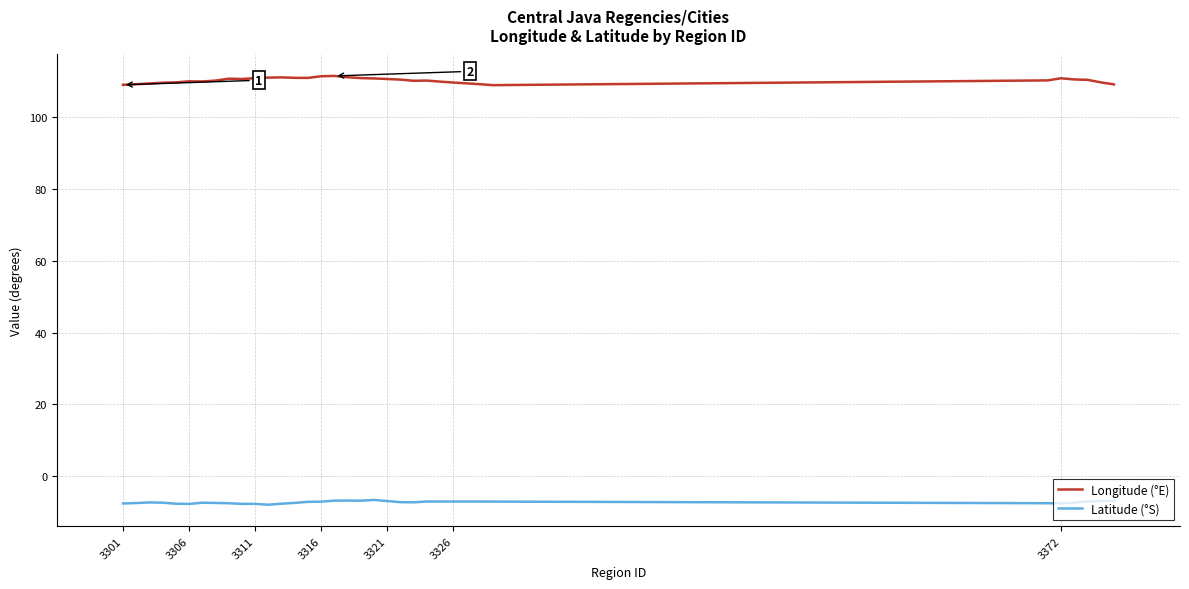

Which series has the widest spread of values?

Longitude (°E)